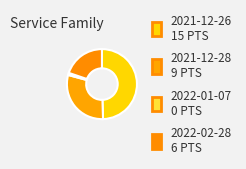

Count the number of slices in the pie.

4